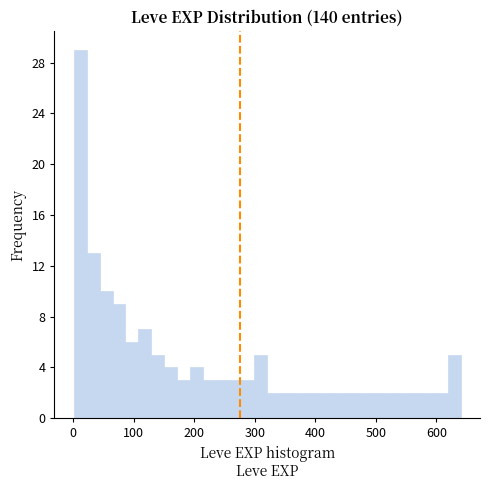

Around what value on the x-axis is the tallest bar? Give the approximate position of its centre, as read against the axis.

10